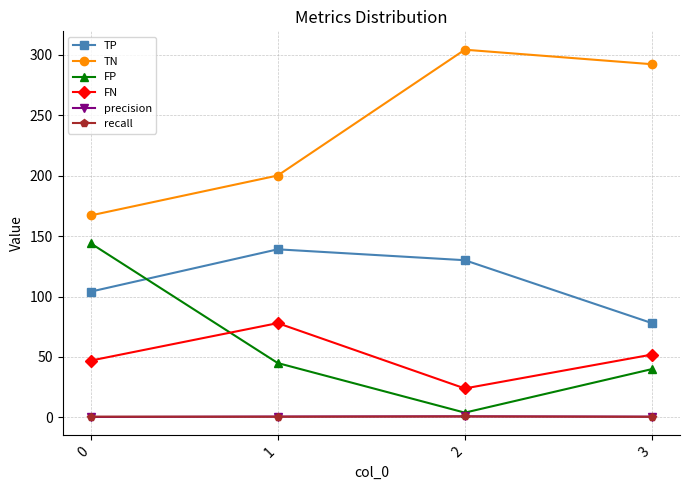

What is the value of the FN point at the 1st from the left?

47.0